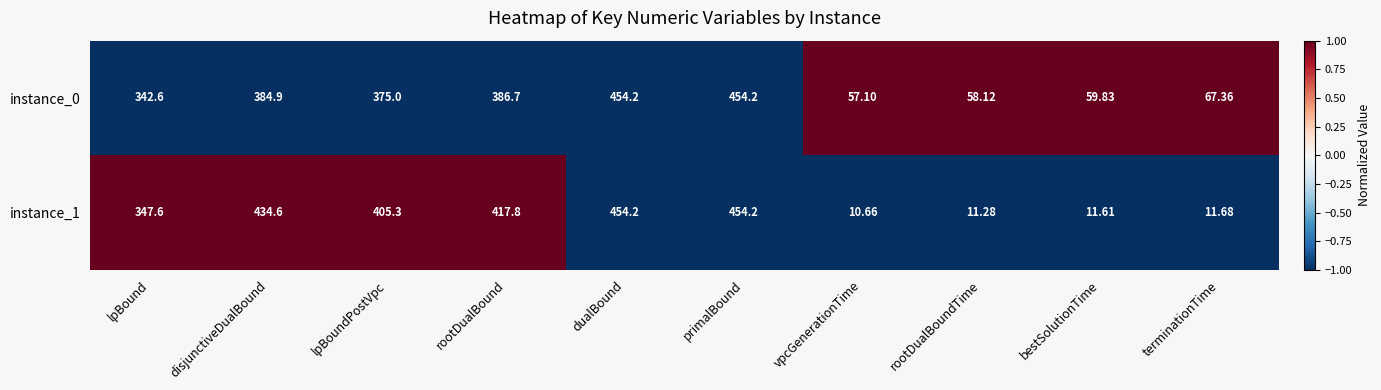

Is the value of instance_0 at dualBound greater than the value of instance_1 at bestSolutionTime?

Yes